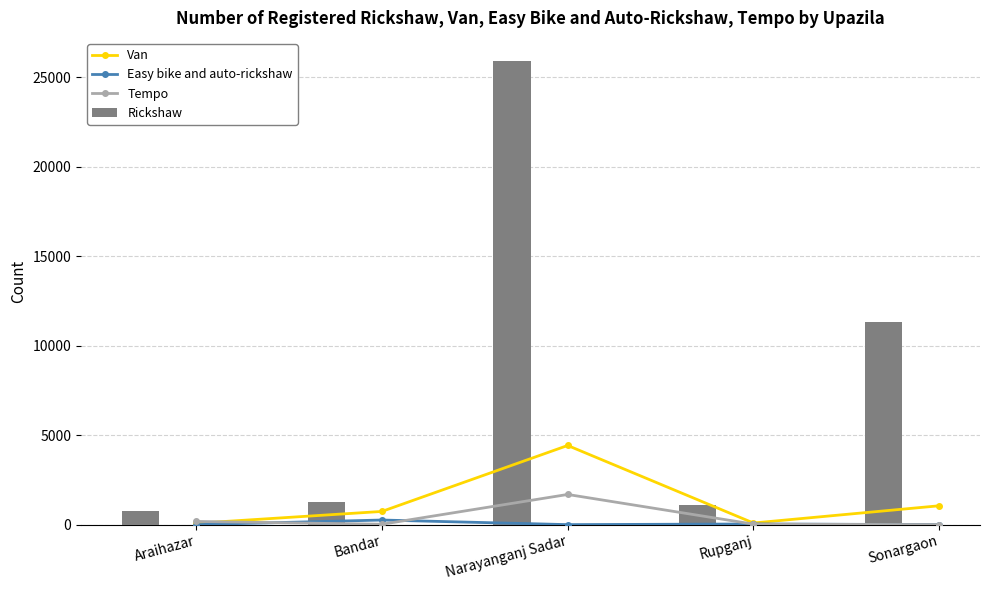

What is the difference between the second highest and minimum values in the Easy bike and auto-rickshaw series?

36